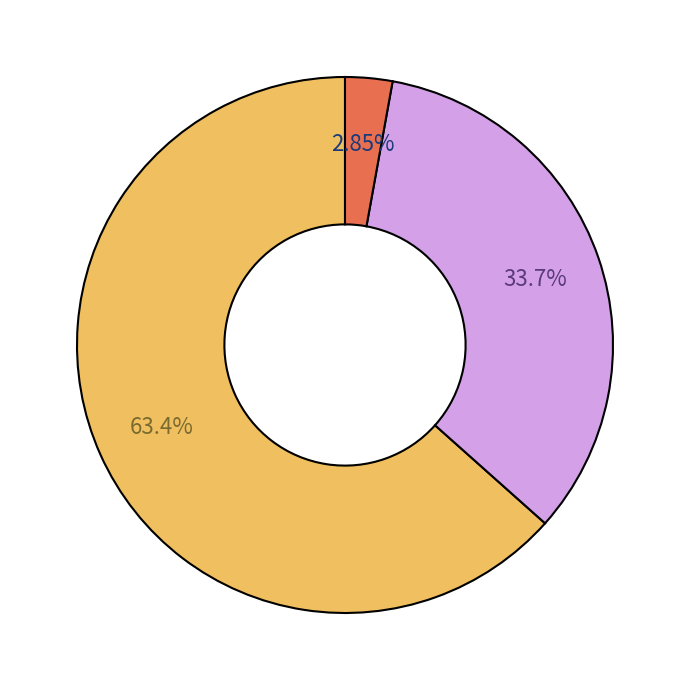

Does any single category account for the majority?

Yes